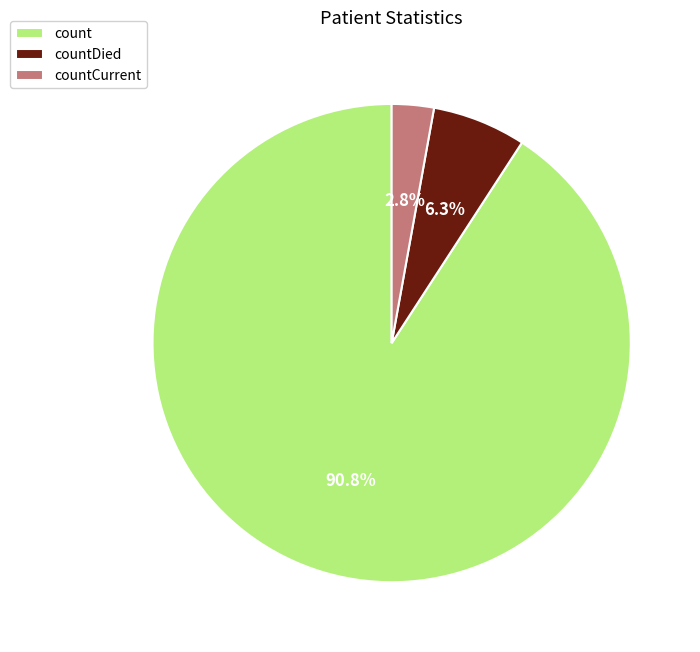

How many segments does this pie chart have?

3